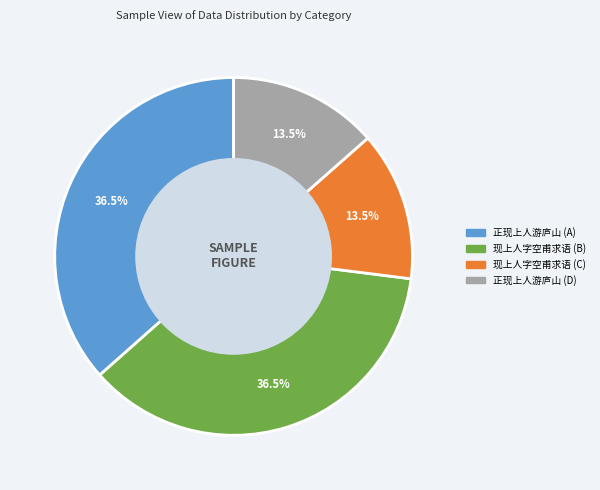

Is there a majority slice in this chart?

No